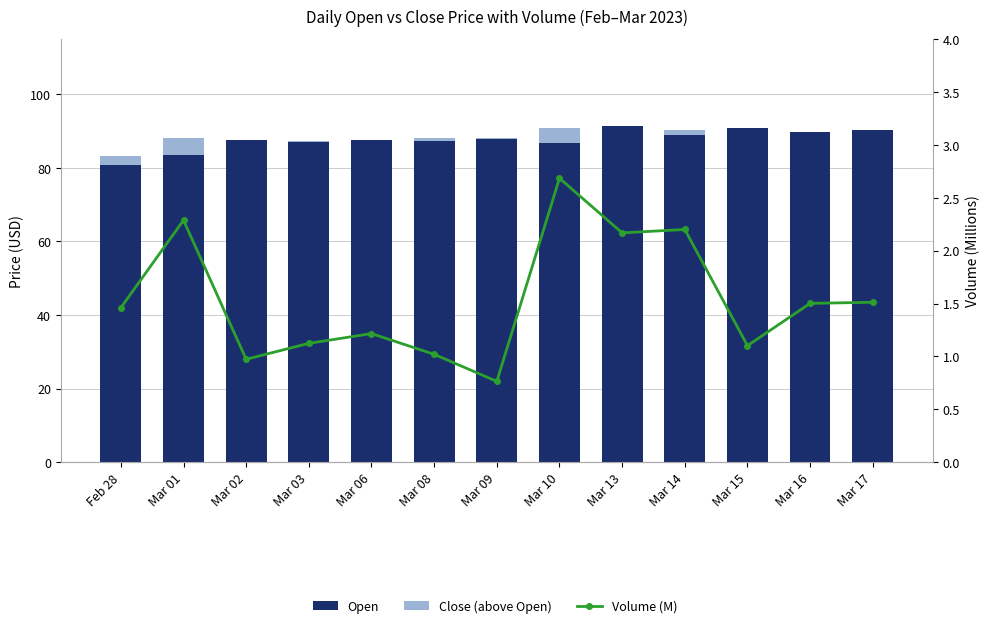

What are all the series names shown in the legend?

Open, Close (above Open), Volume (M)